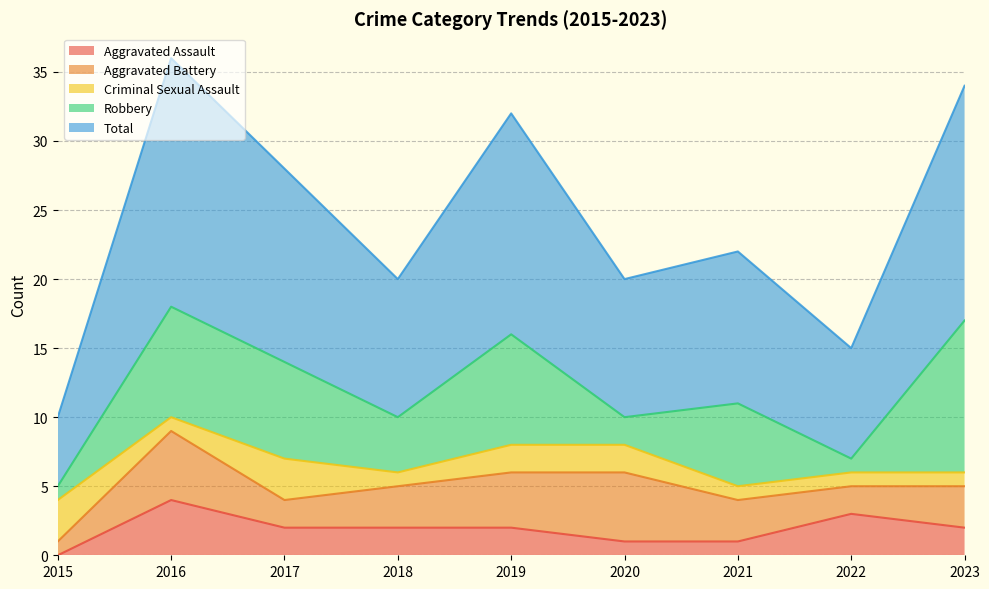

Rank the series at 2023 from lowest to highest value.

Criminal Sexual Assault, Aggravated Assault, Aggravated Battery, Robbery, Total